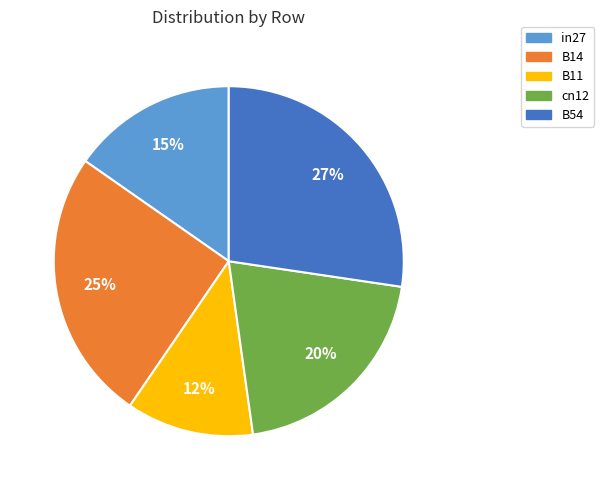

Is there any slice that represents more than half of the pie?

No